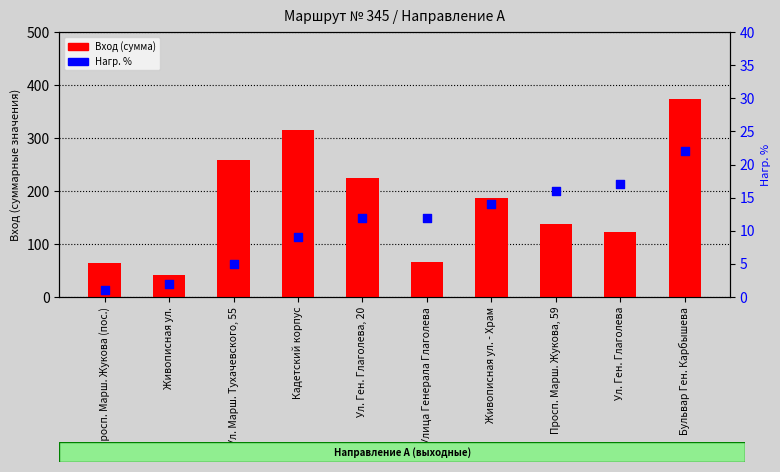

At which category is the sum across all series the highest?

Бульвар Ген. Карбышева